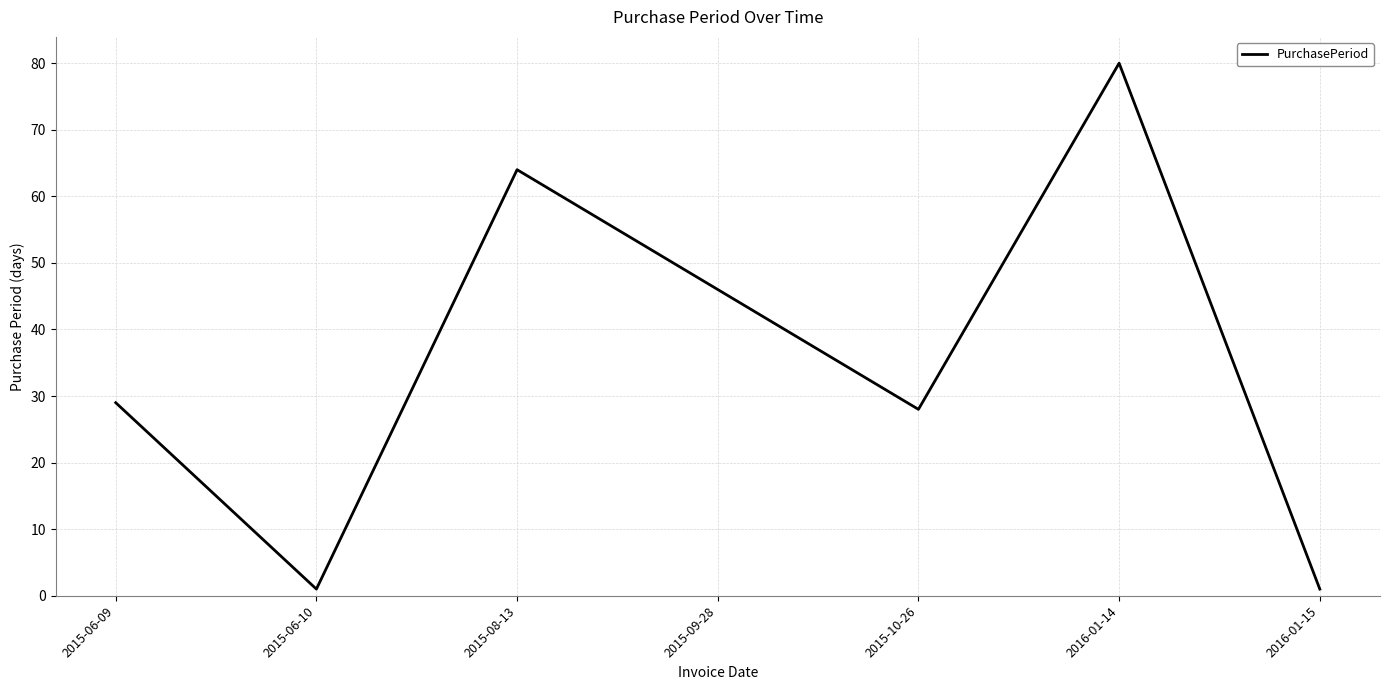

How many categories are shown in the chart?

7